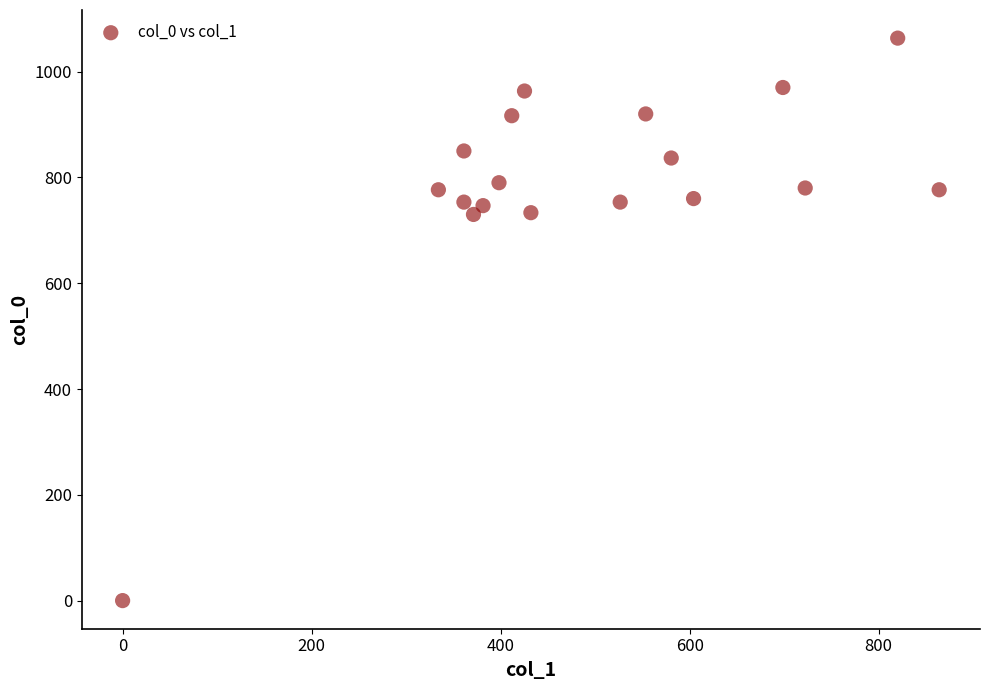

What is the range of X values (max minus min)?

864.0